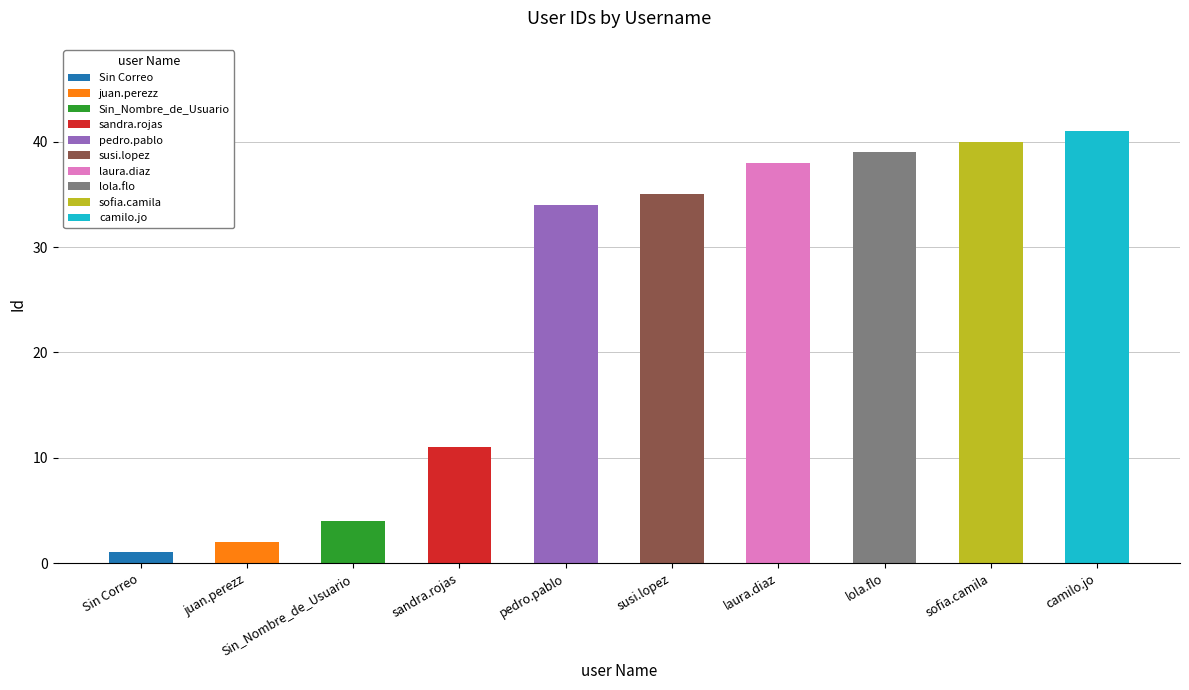

At which label does the data first exceed 35?

laura.diaz@segic.usach.cl